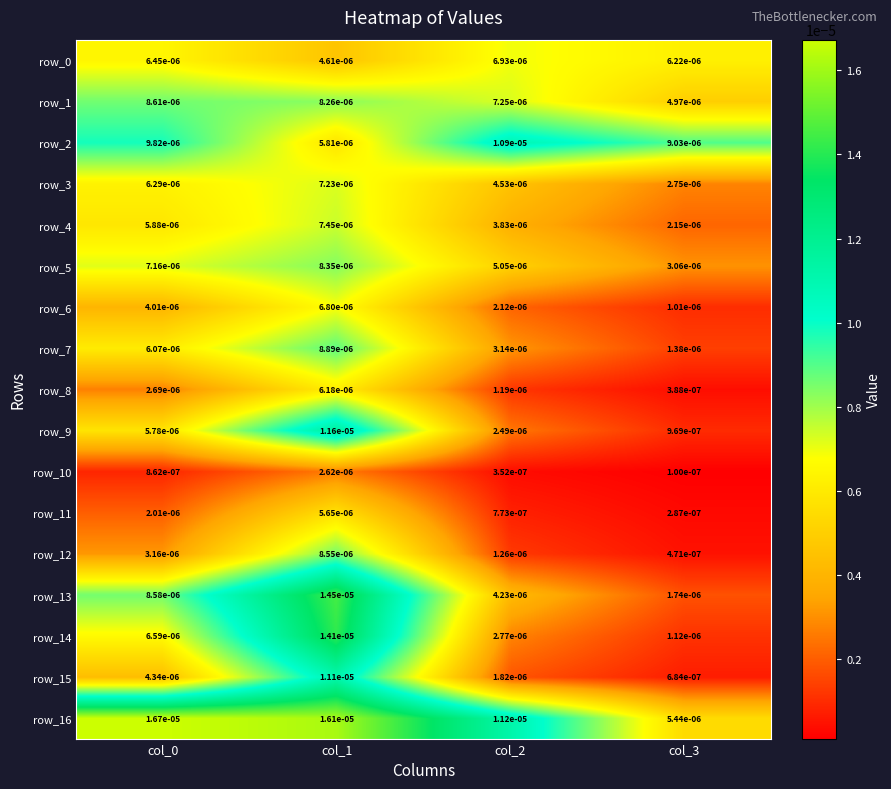

At which category is the sum across all series the highest?

col_1